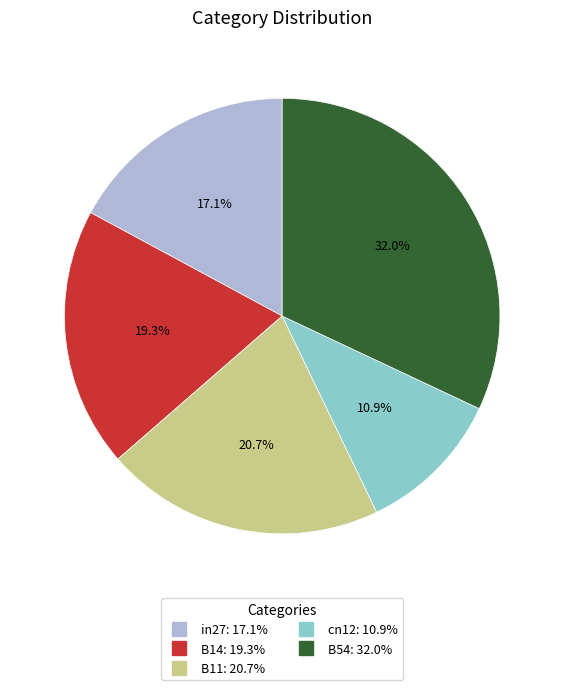

To the nearest percent, what is the difference between the largest and smallest slice percentages?

21%